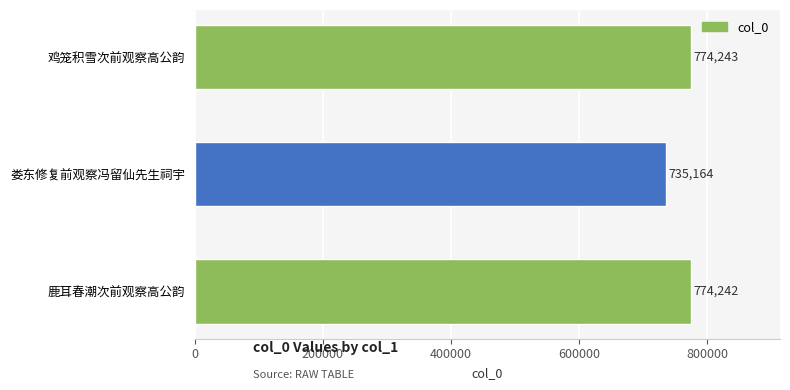

Rank the categories by value from lowest to highest.

娄东修复前观察冯留仙先生祠宇, 鹿耳春潮次前观察高公韵, 鸡笼积雪次前观察高公韵